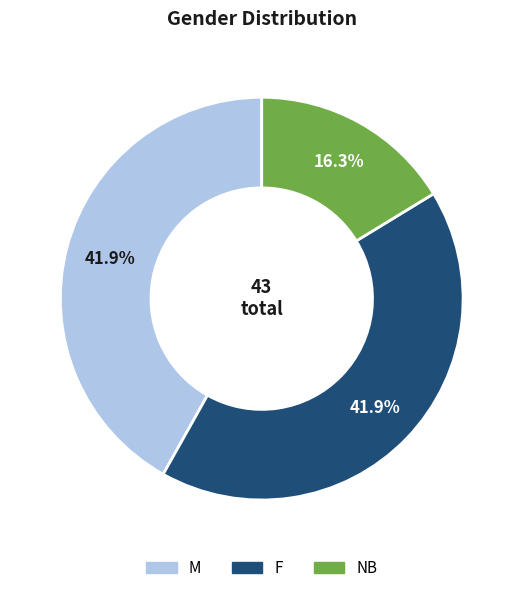

What is the ratio of the value at F to the value at NB?

2.6